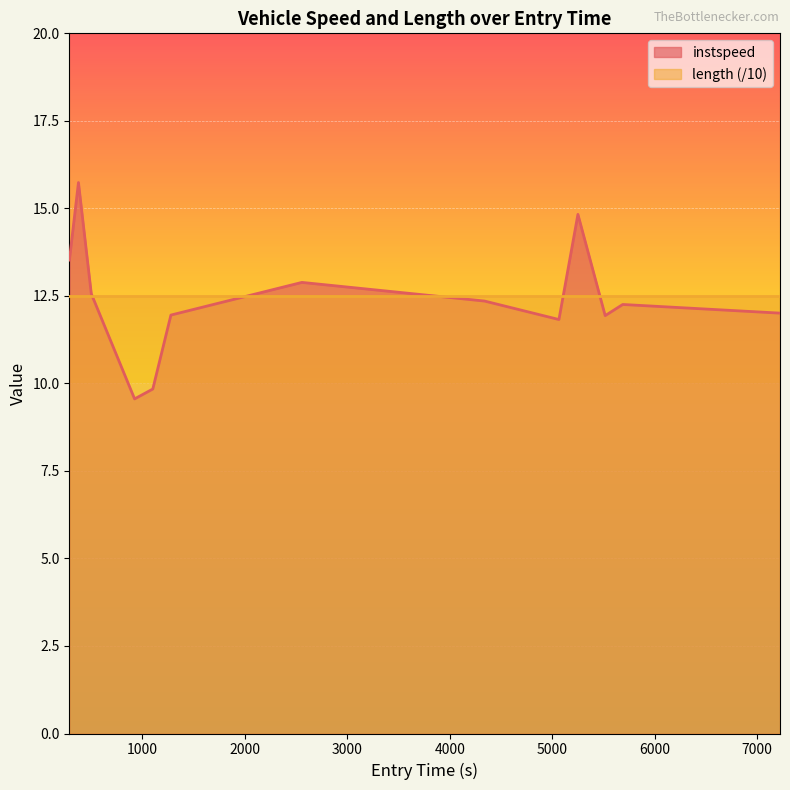

What is the sum of the values at 800.0 and 3050.0?

22.4